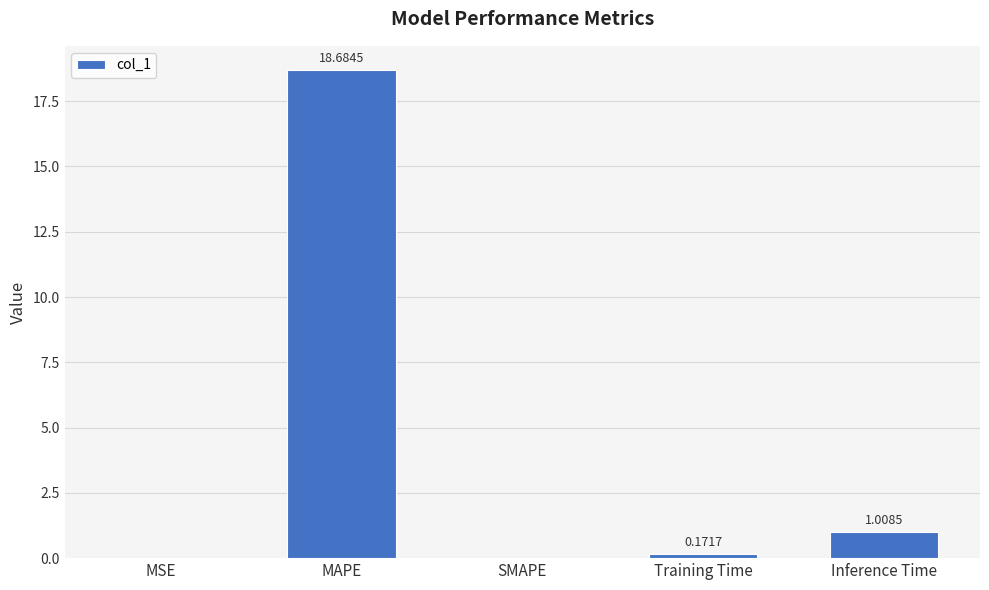

Which category has the highest value across all series?

MAPE